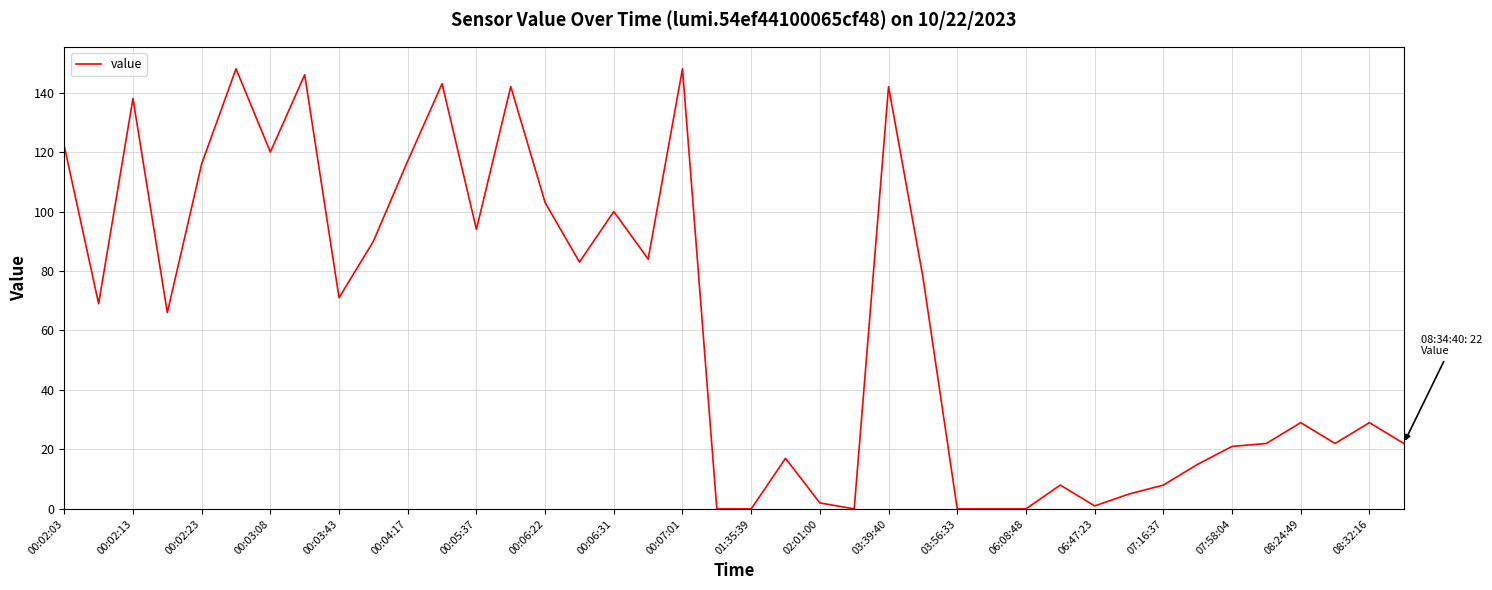

What is the difference between the maximum and minimum values?

148